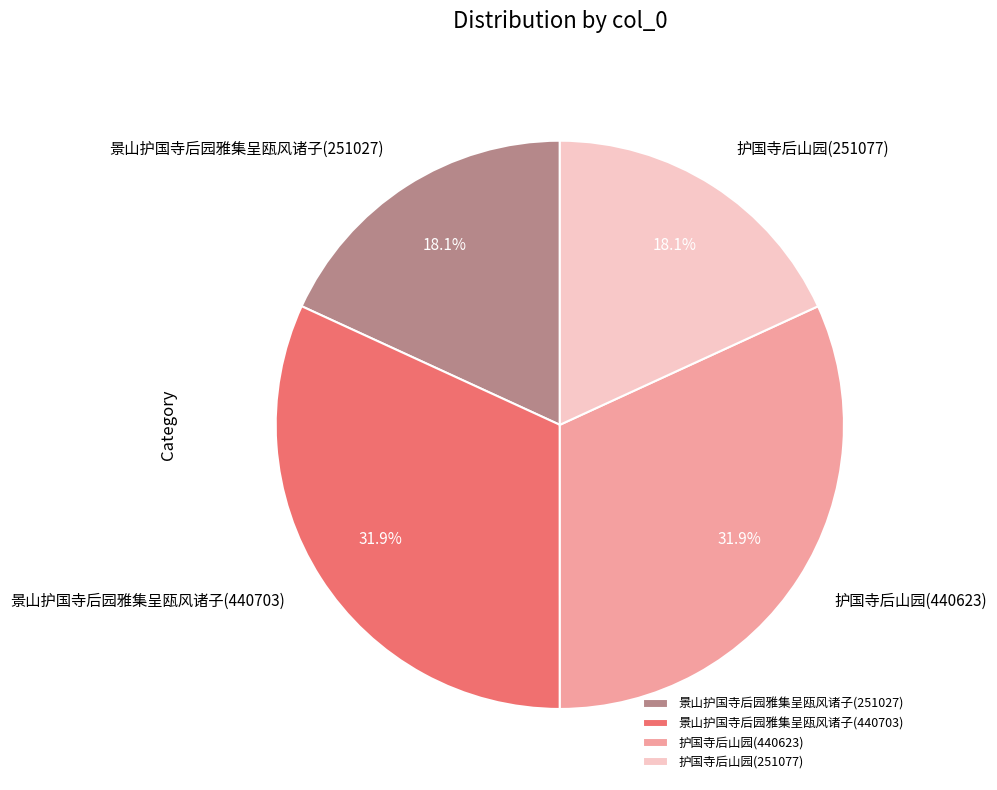

To the nearest percent, what percentage of the pie is 护国寺后山园(440623)?

32%